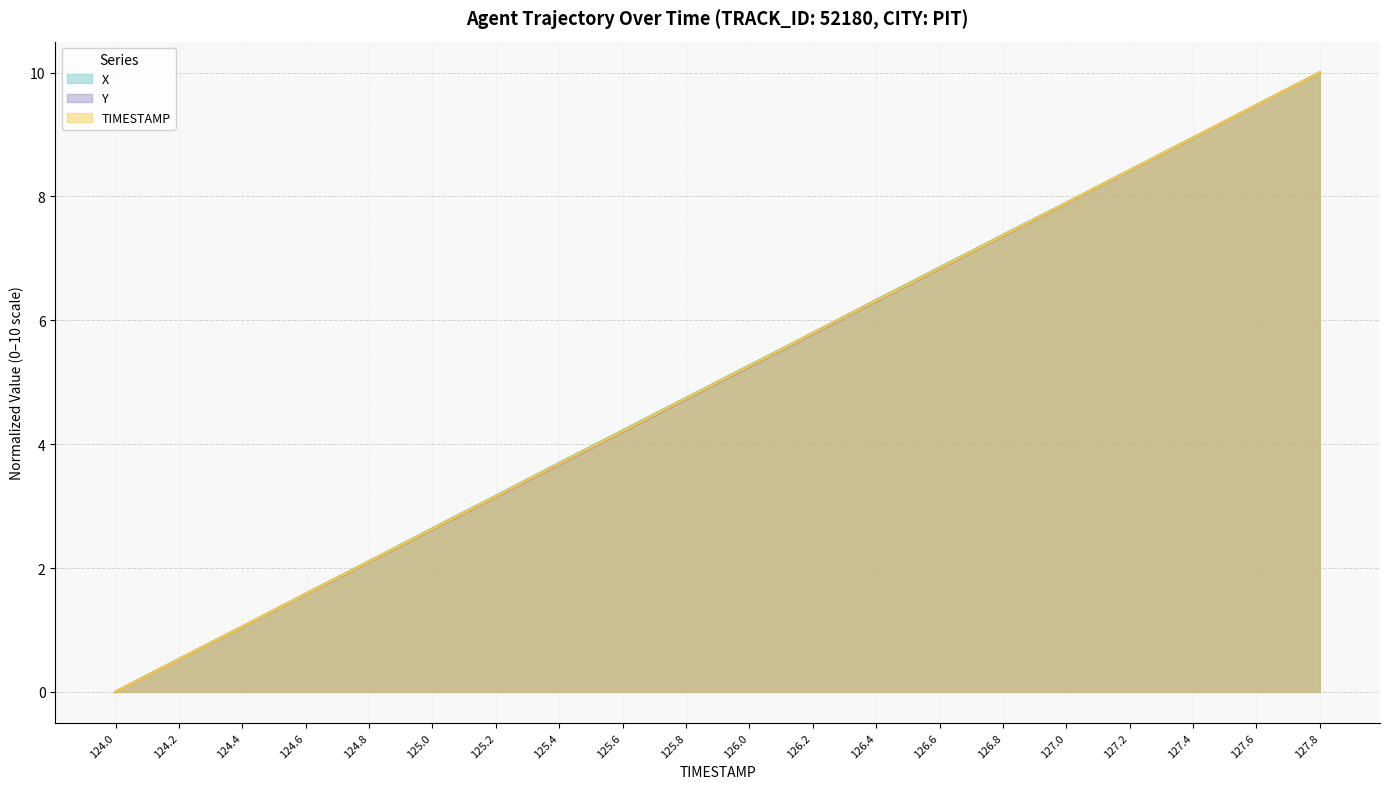

Reading left to right, extract all data points from this chart.

X: 124.0=0.0	124.2=0.5	124.4=1.1	124.6=1.6	124.8=2.1	125.0=2.6	125.2=3.2	125.4=3.7	125.6=4.2	125.8=4.7	126.0=5.3	126.2=5.8	126.4=6.3	126.6=6.9	126.8=7.4	127.0=7.9	127.2=8.4	127.4=8.9	127.6=9.5	127.8=10.0
Y: 124.0=0.0	124.2=0.5	124.4=1.0	124.6=1.6	124.8=2.1	125.0=2.6	125.2=3.1	125.4=3.7	125.6=4.2	125.8=4.7	126.0=5.3	126.2=5.8	126.4=6.3	126.6=6.8	126.8=7.4	127.0=7.9	127.2=8.4	127.4=8.9	127.6=9.5	127.8=10.0
TIMESTAMP: 124.0=0.0	124.2=0.5	124.4=1.1	124.6=1.6	124.8=2.1	125.0=2.6	125.2=3.2	125.4=3.7	125.6=4.2	125.8=4.7	126.0=5.3	126.2=5.8	126.4=6.3	126.6=6.8	126.8=7.4	127.0=7.9	127.2=8.4	127.4=8.9	127.6=9.5	127.8=10.0